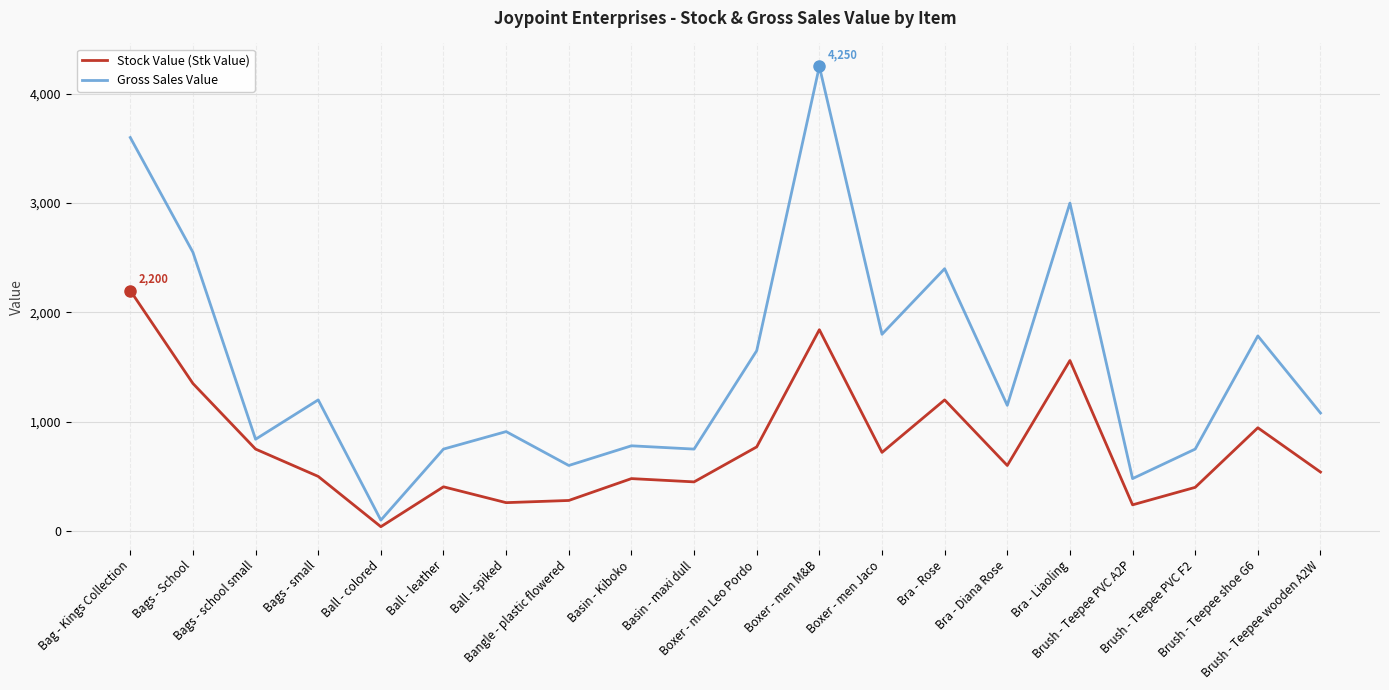

What is the difference between the maximum and minimum values in the Gross Sales Value series?

4150.0